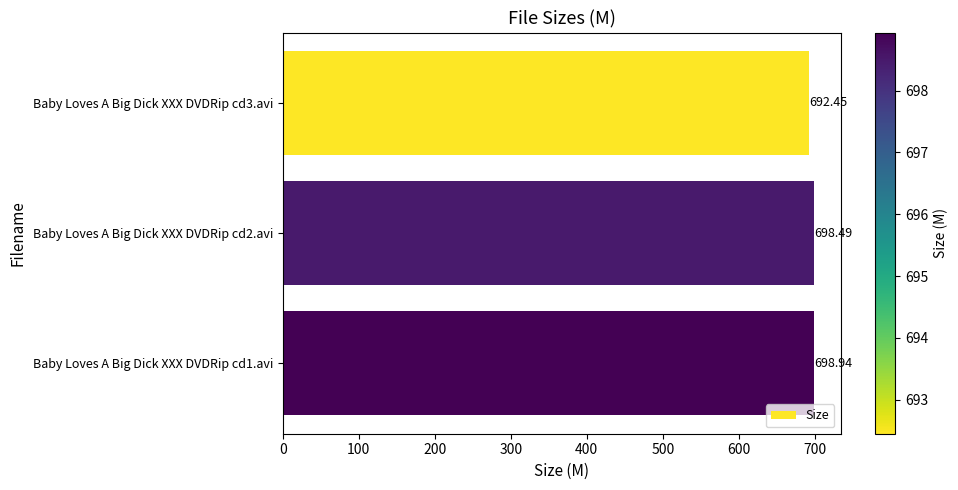

List the labels in order of value, smallest first.

Baby Loves A Big Dick XXX DVDRip cd3.avi, Baby Loves A Big Dick XXX DVDRip cd2.avi, Baby Loves A Big Dick XXX DVDRip cd1.avi